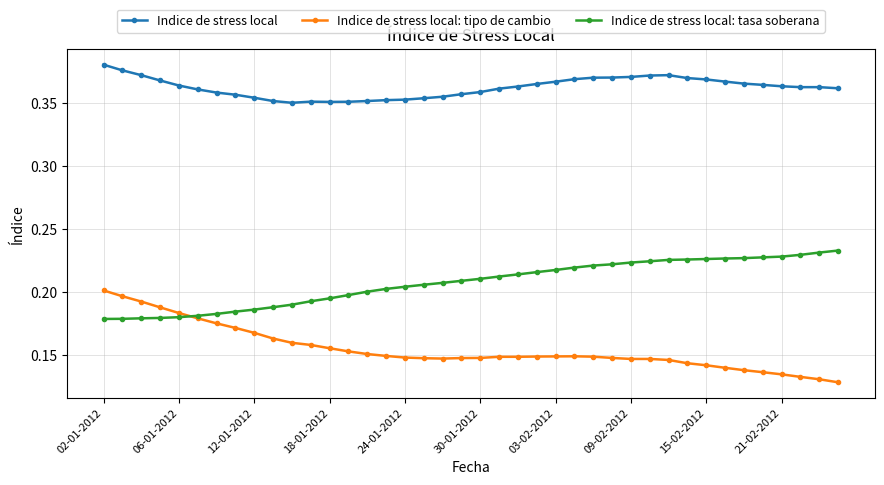

Count the Indice de stress local values in the range 0 to 1.

40